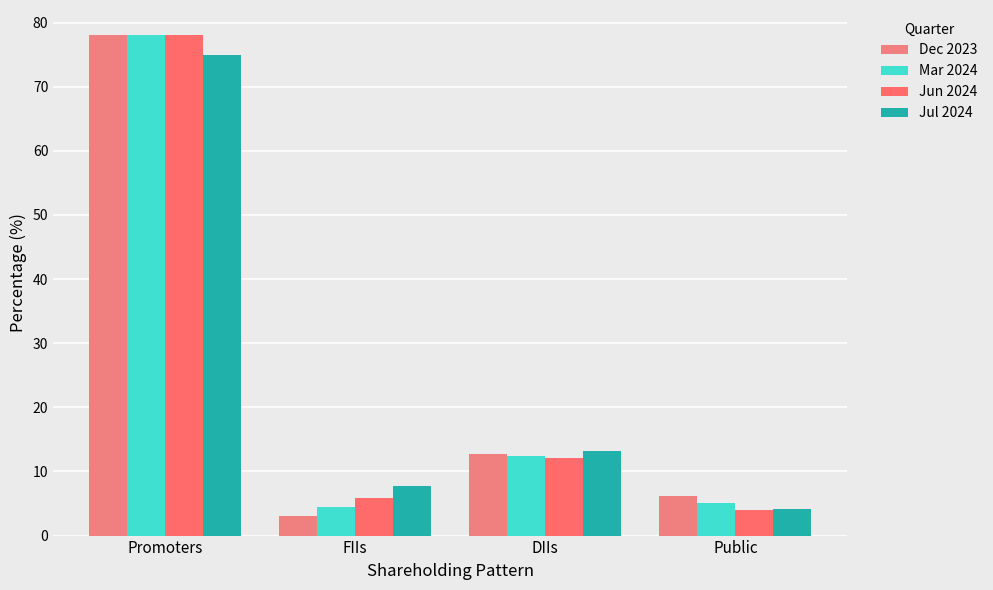

Which series has the largest range (max minus min)?

Dec 2023